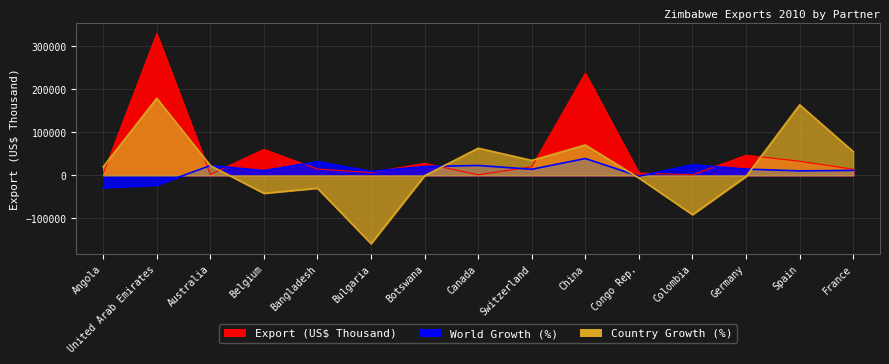

Is it true that Country Growth (%) equals 7697.1 at Angola?

False